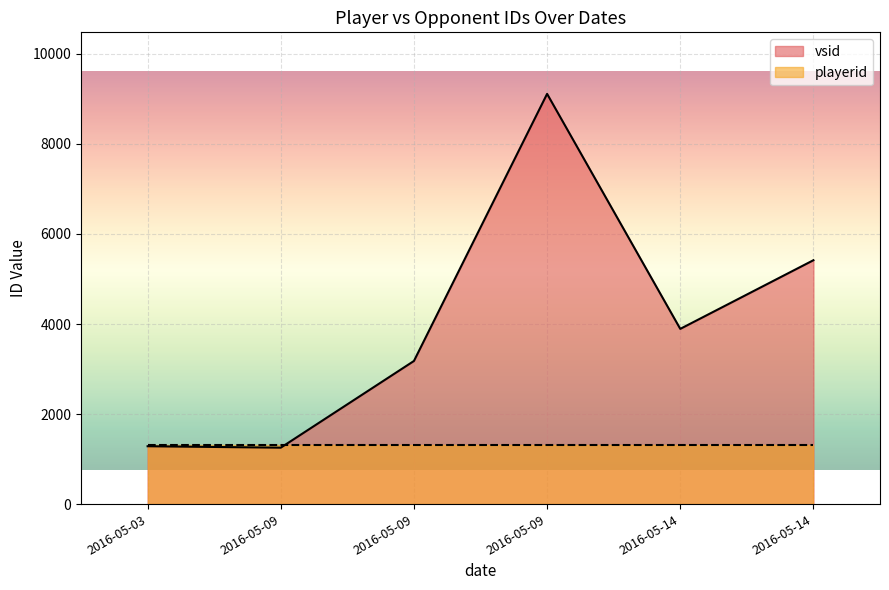

What is the difference between the vsid values at 2016-05-14 and 2016-05-09?

2238